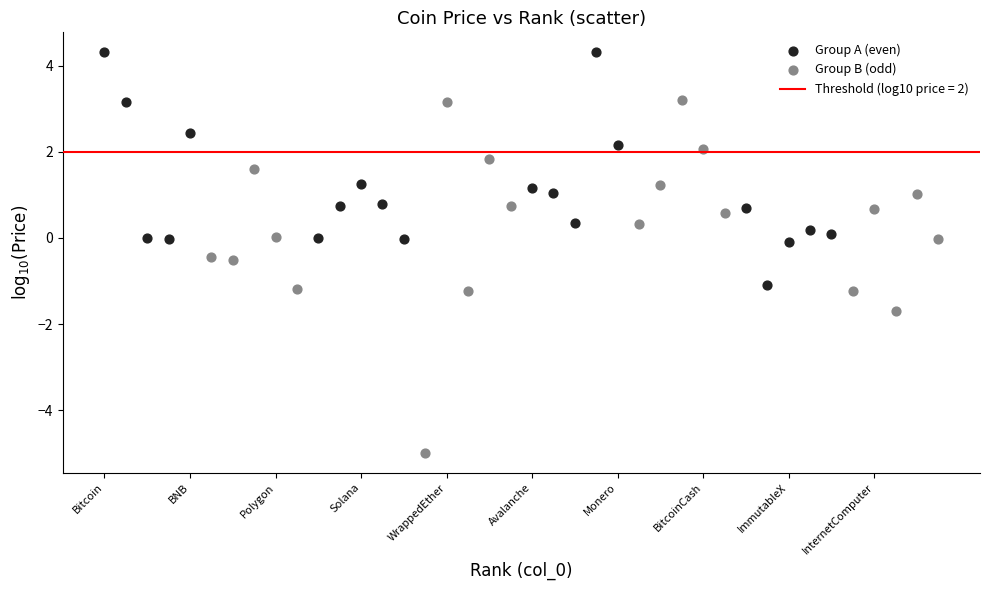

Which series reaches the minimum Y coordinate?

Group B (odd)